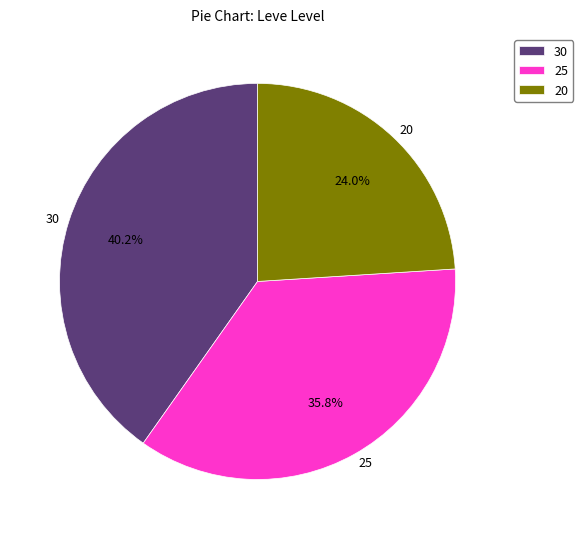

Does 30 account for over 50% of the chart?

No